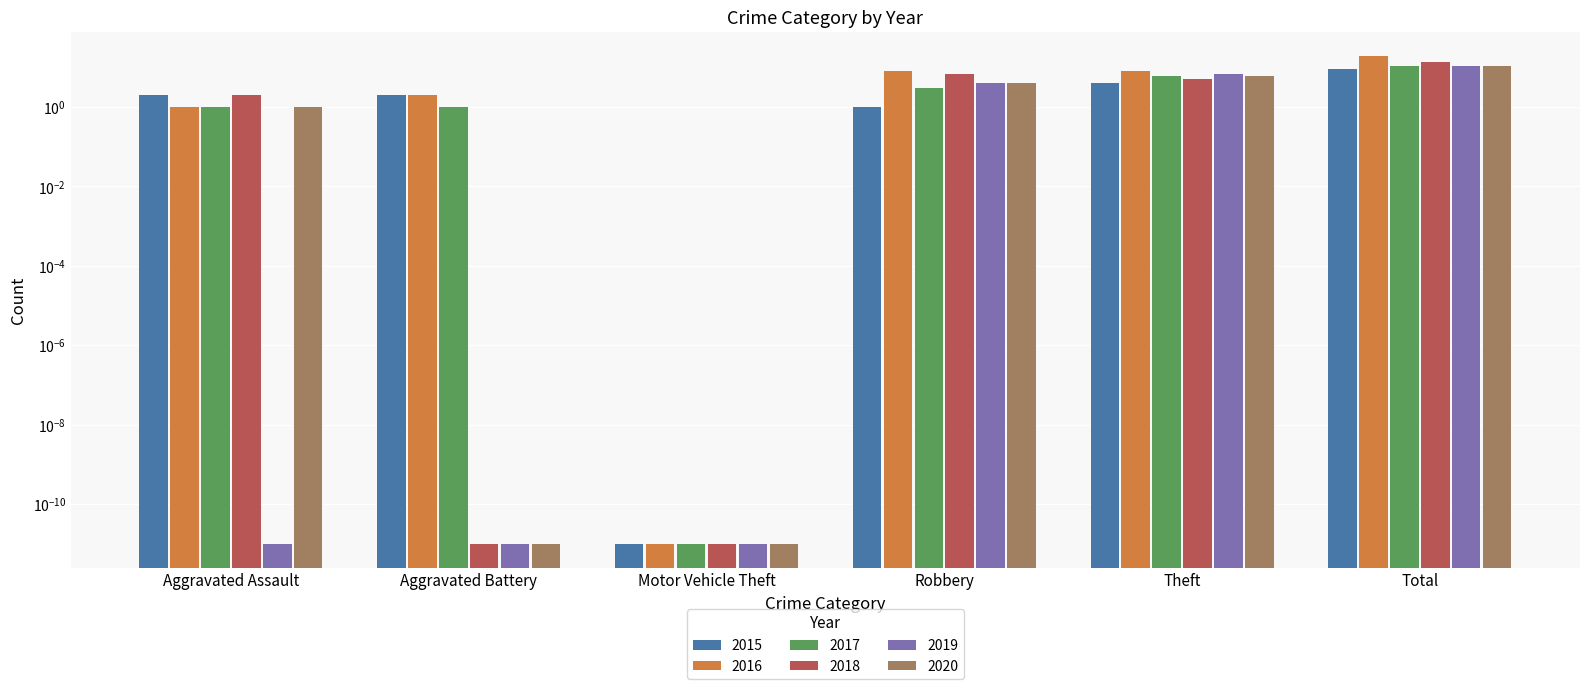

What is the difference between the 2017 values at Robbery and Aggravated Assault?

2.0